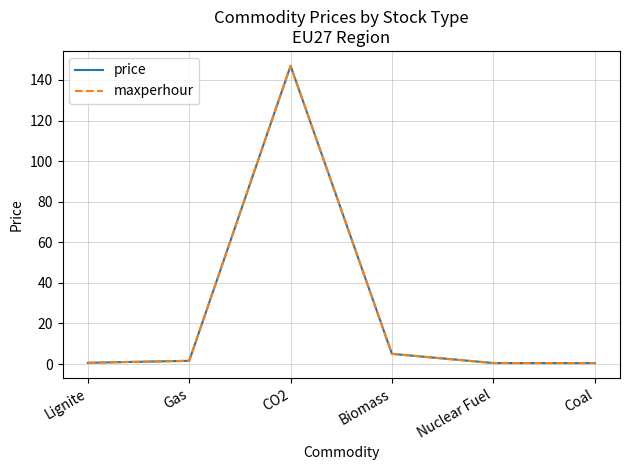

What is the value of the price point at the 5th from the left?

0.5